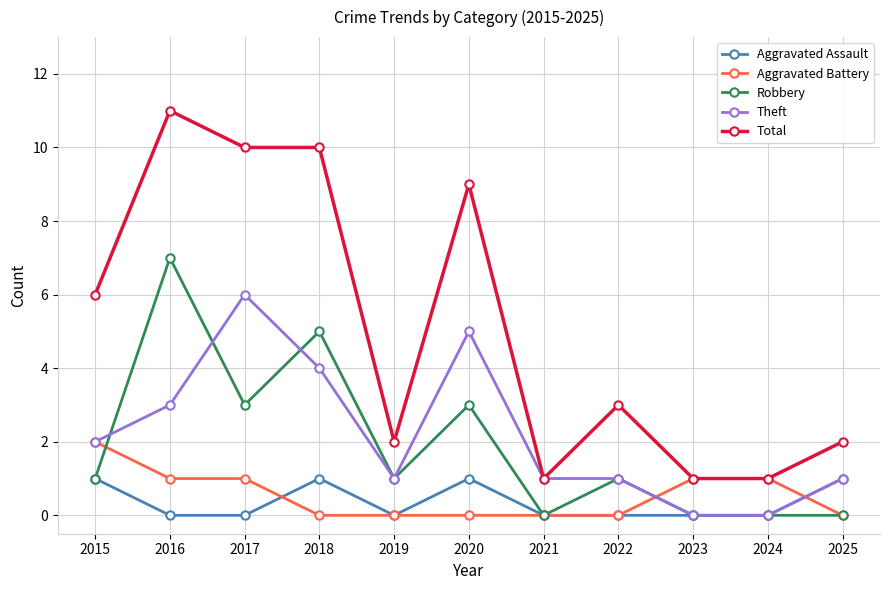

True or false: Total and Robbery cross at least once.

False